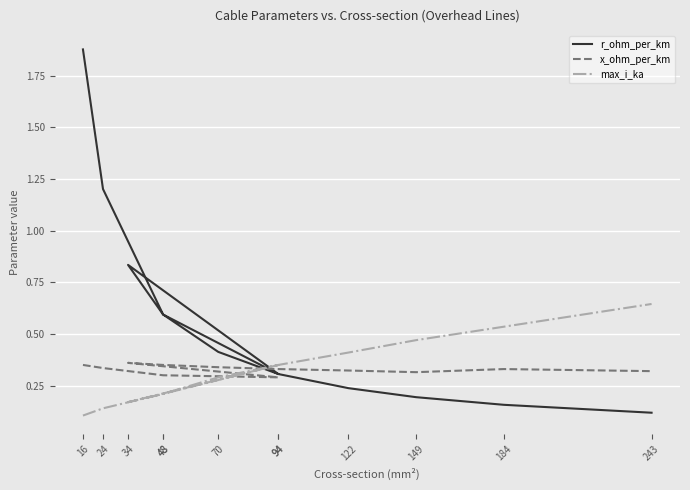

At which category is the sum across all series the highest?

16